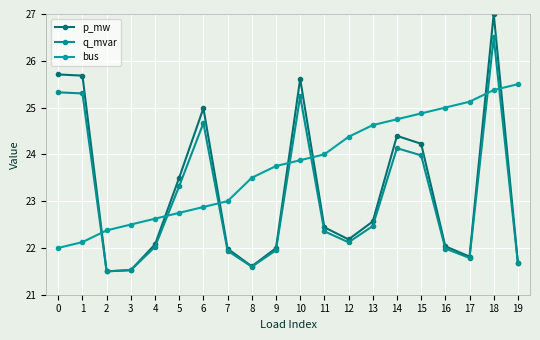

True or false: q_mvar has a value of 21.5 at 2.

True